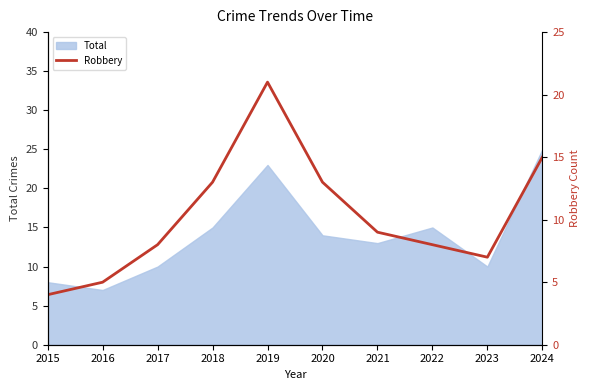

Which category has the highest value in the Total series?

2024